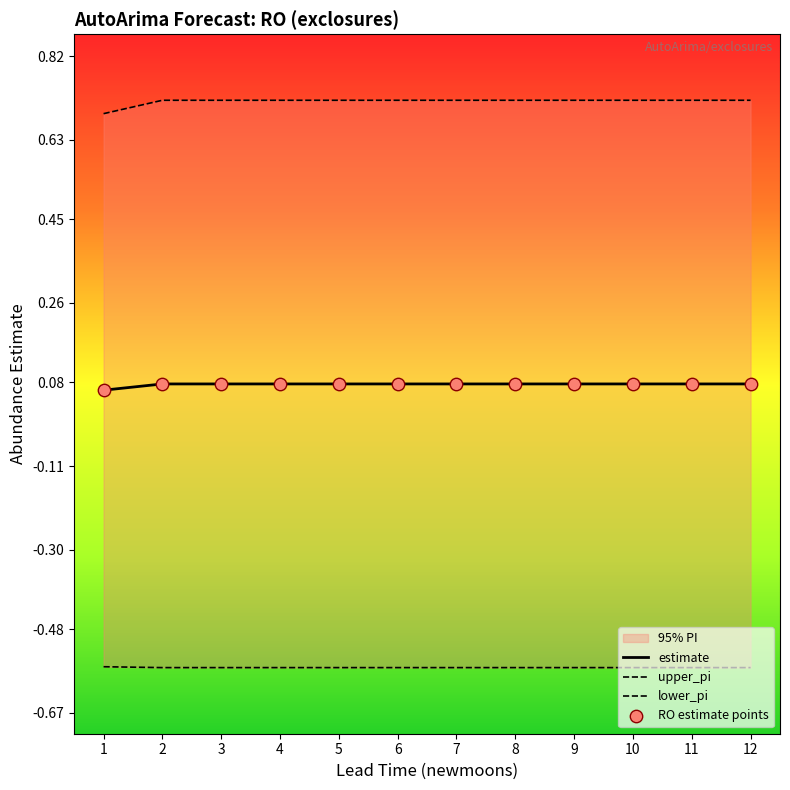

What is the total value across all series at 12?

0.3